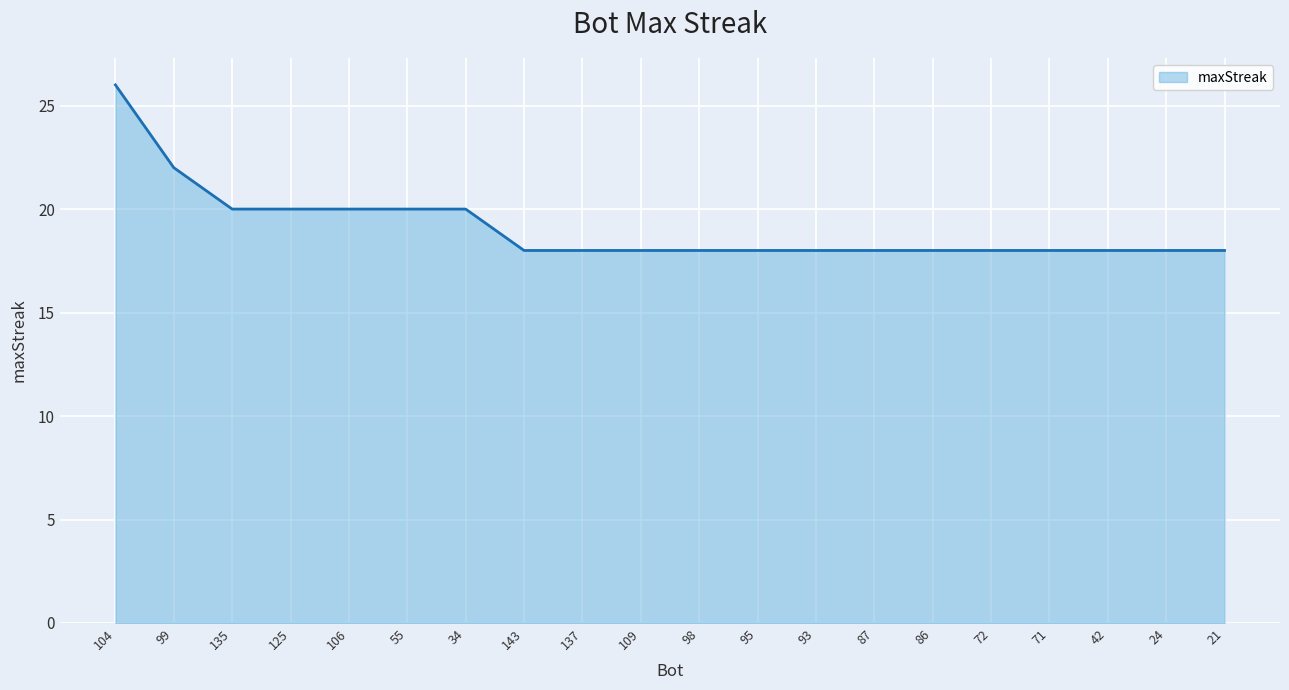

What is the difference between the maximum and second lowest values?

8